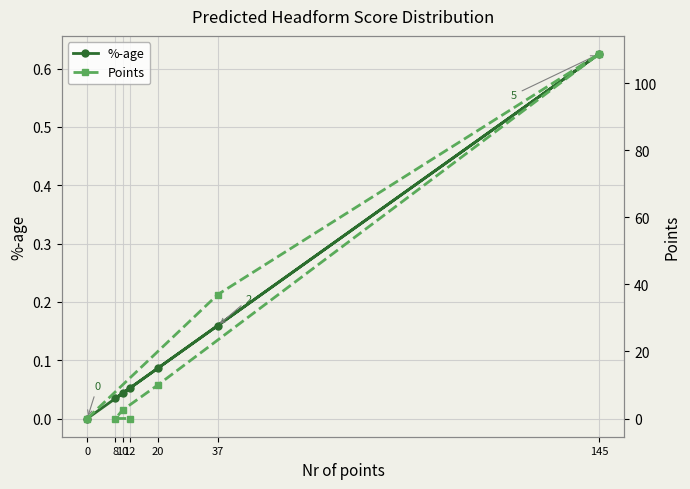

Where does the Points series first go above 2?

37